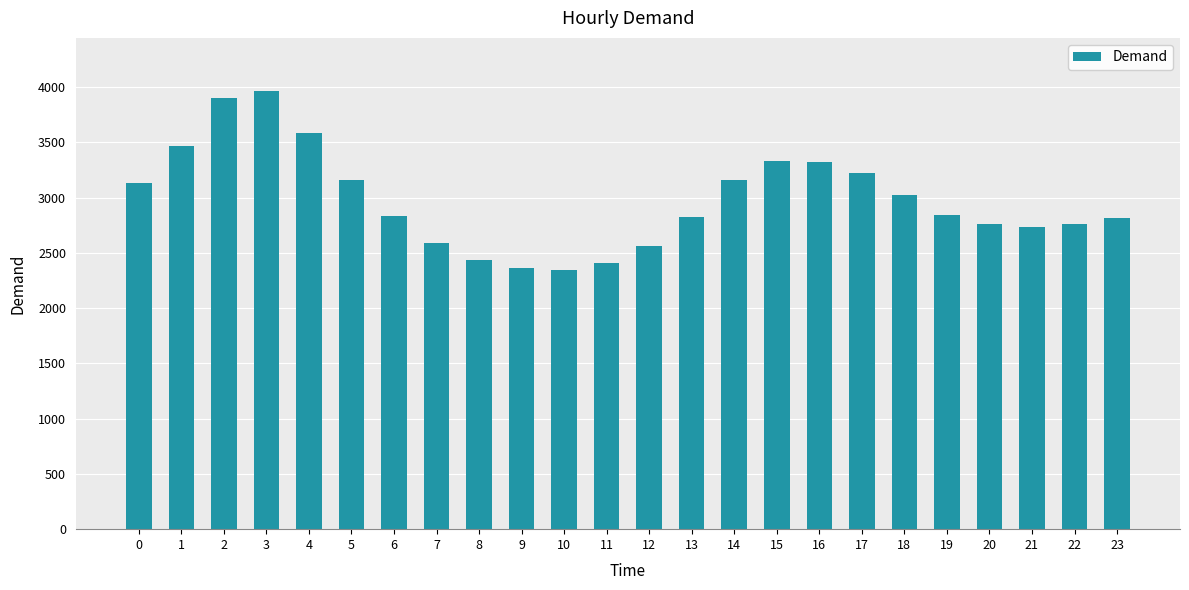

What is the difference between the values at 9 and 2?

1540